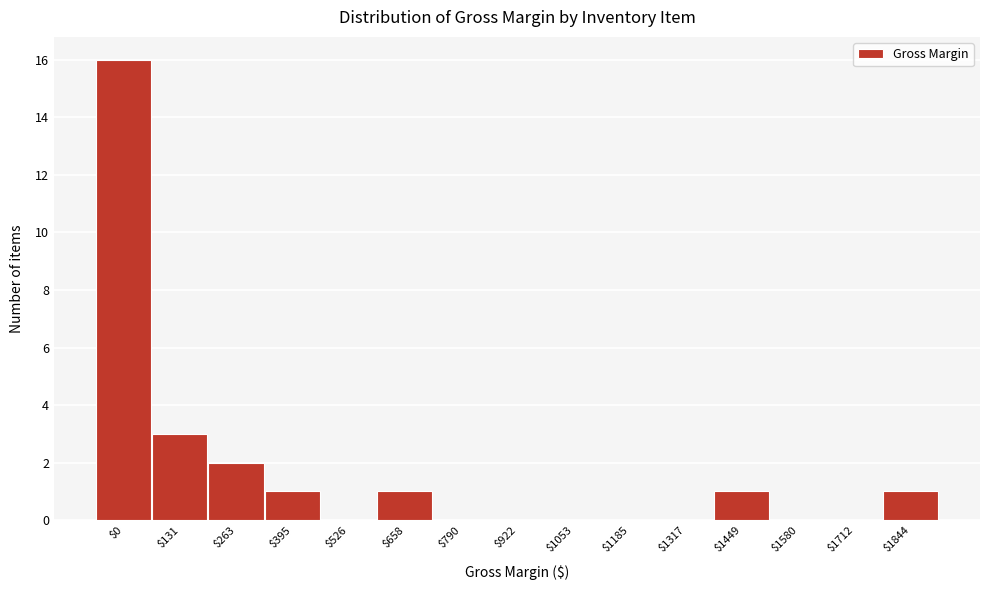

The value at $658 is 2. True or false?

False